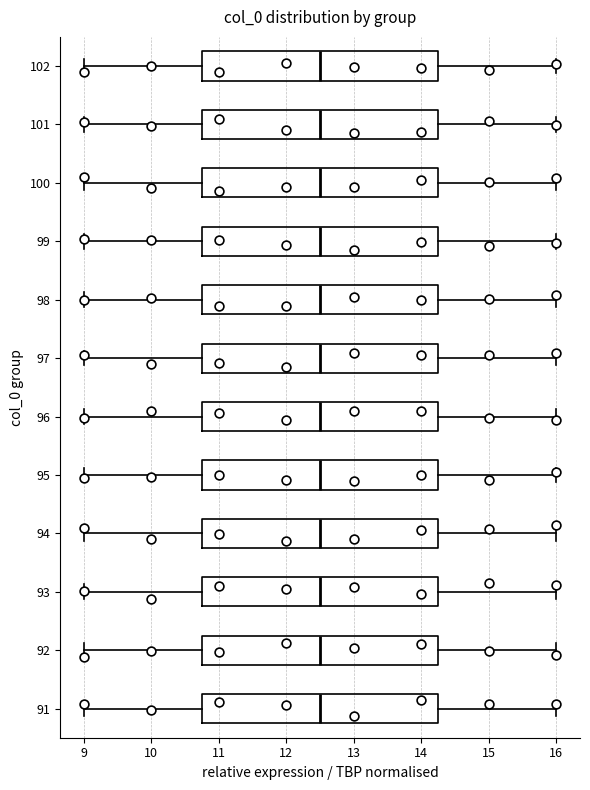

Where is the right edge of the box at y = 97 on the x-axis? The values are not printed on the chart, so give them approximately, as read against the axis.

14.3